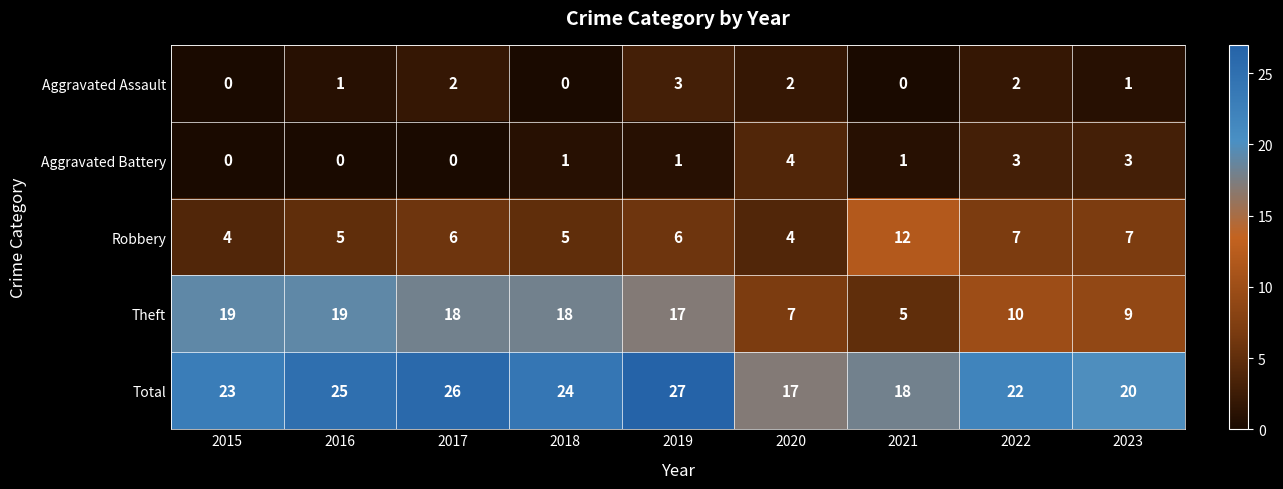

How many series are shown in this chart?

5